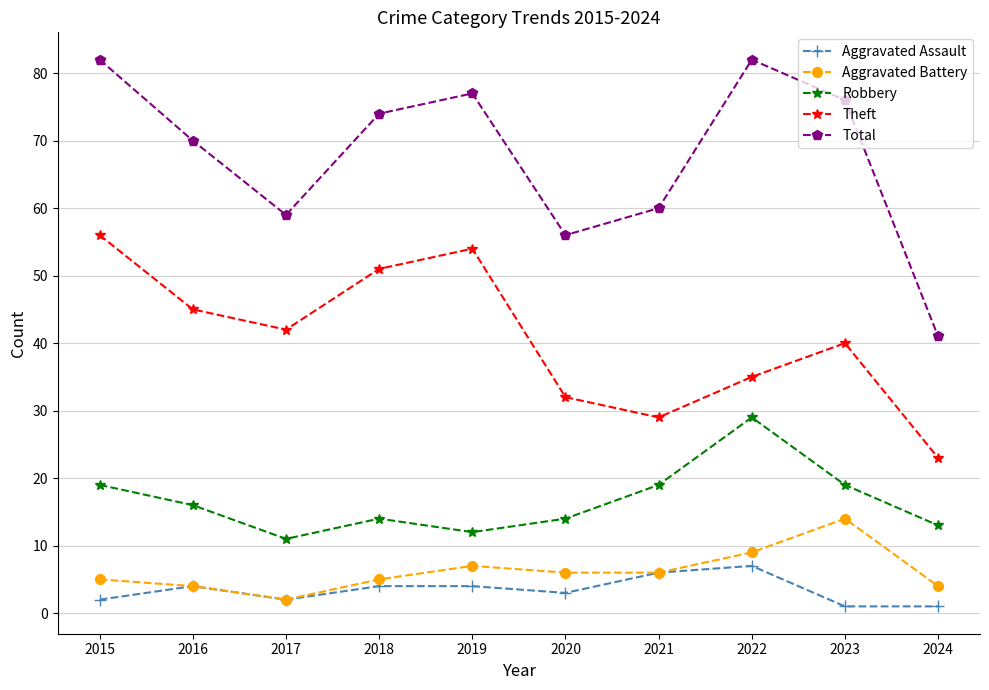

Count the Aggravated Assault values in the range 2 to 4.

6